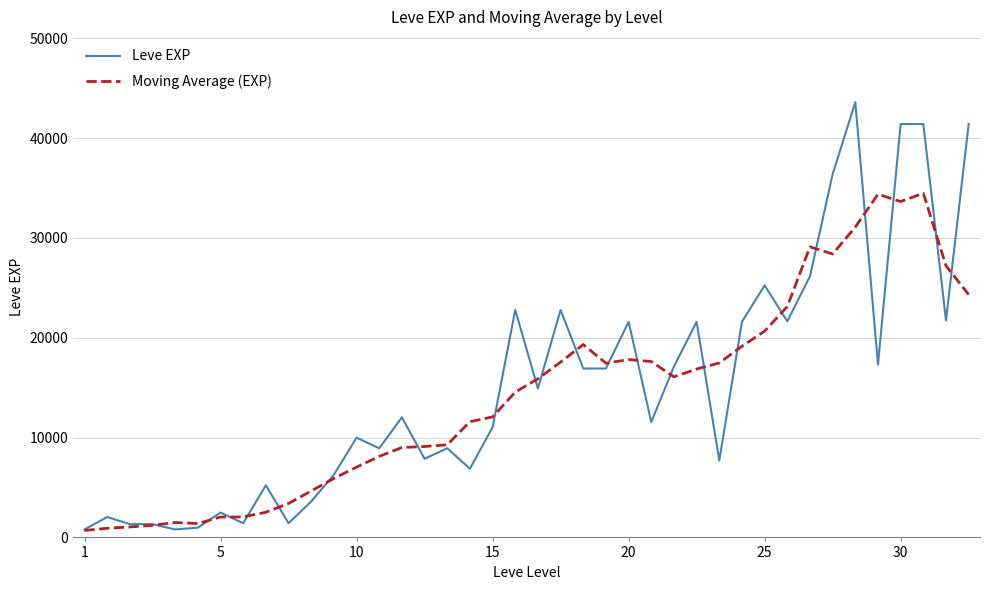

Rank the series by their average value, from highest to lowest.

Leve EXP, Moving Average (EXP)